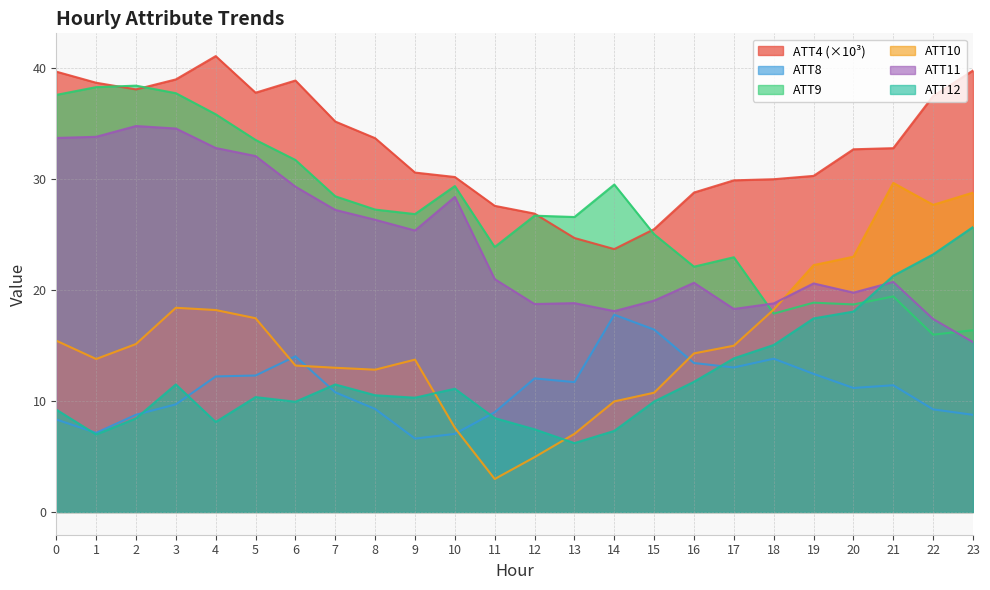

What is the difference between the ATT8 values at 3 and 23?

0.9